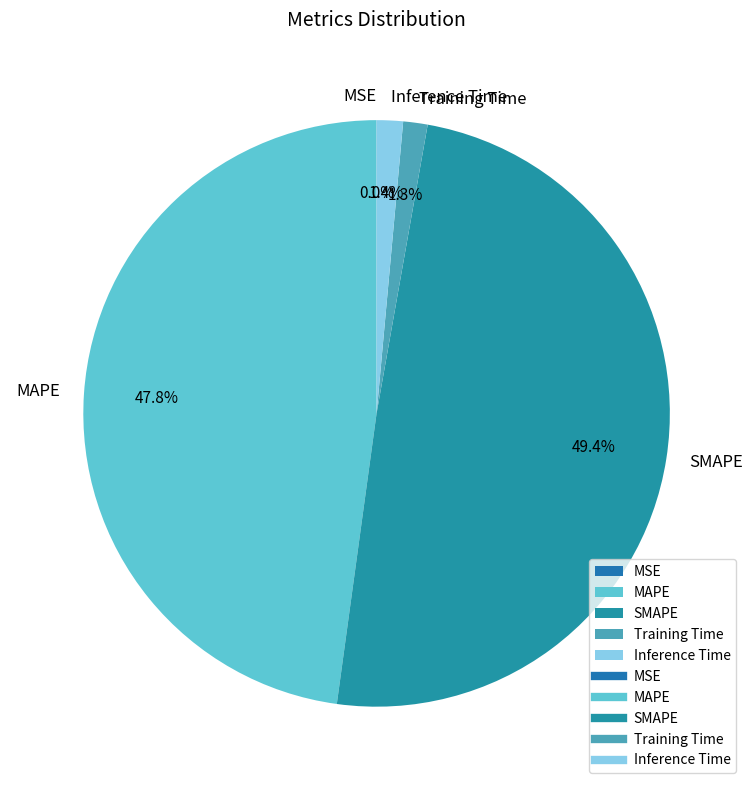

Is there any slice that represents more than half of the pie?

No